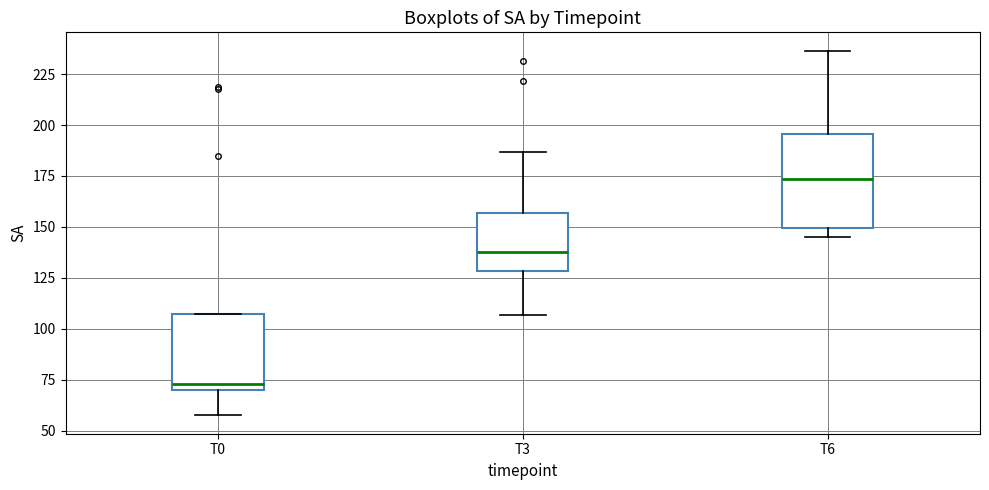

Which box's median line is the highest?

T6